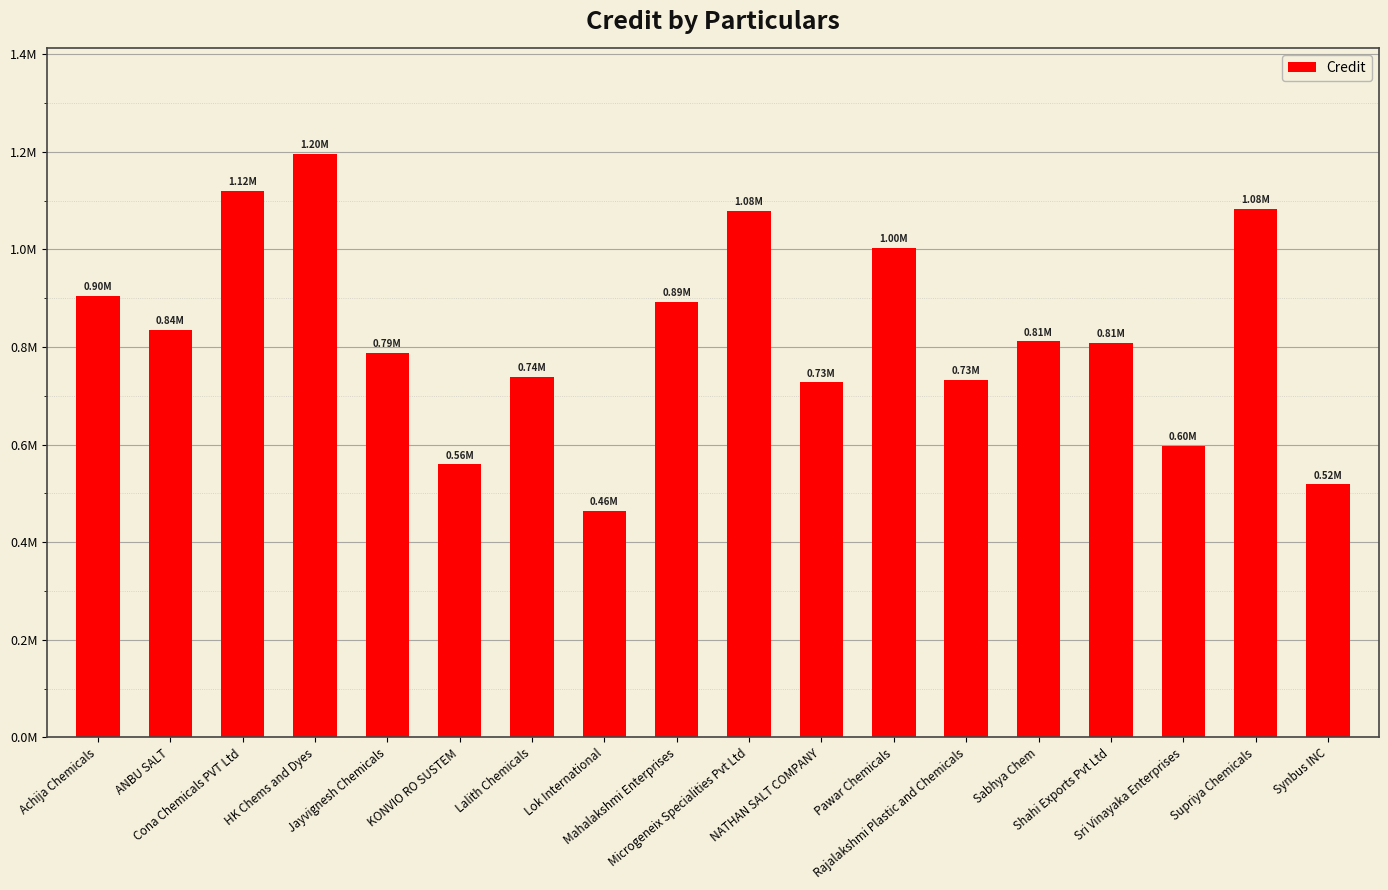

What is the difference between the maximum and minimum values?

733108.9